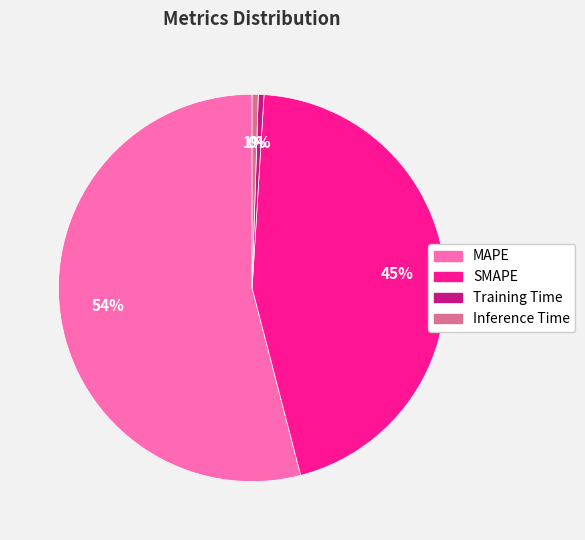

To the nearest percent, what is the difference between the largest and smallest slice percentages?

54%